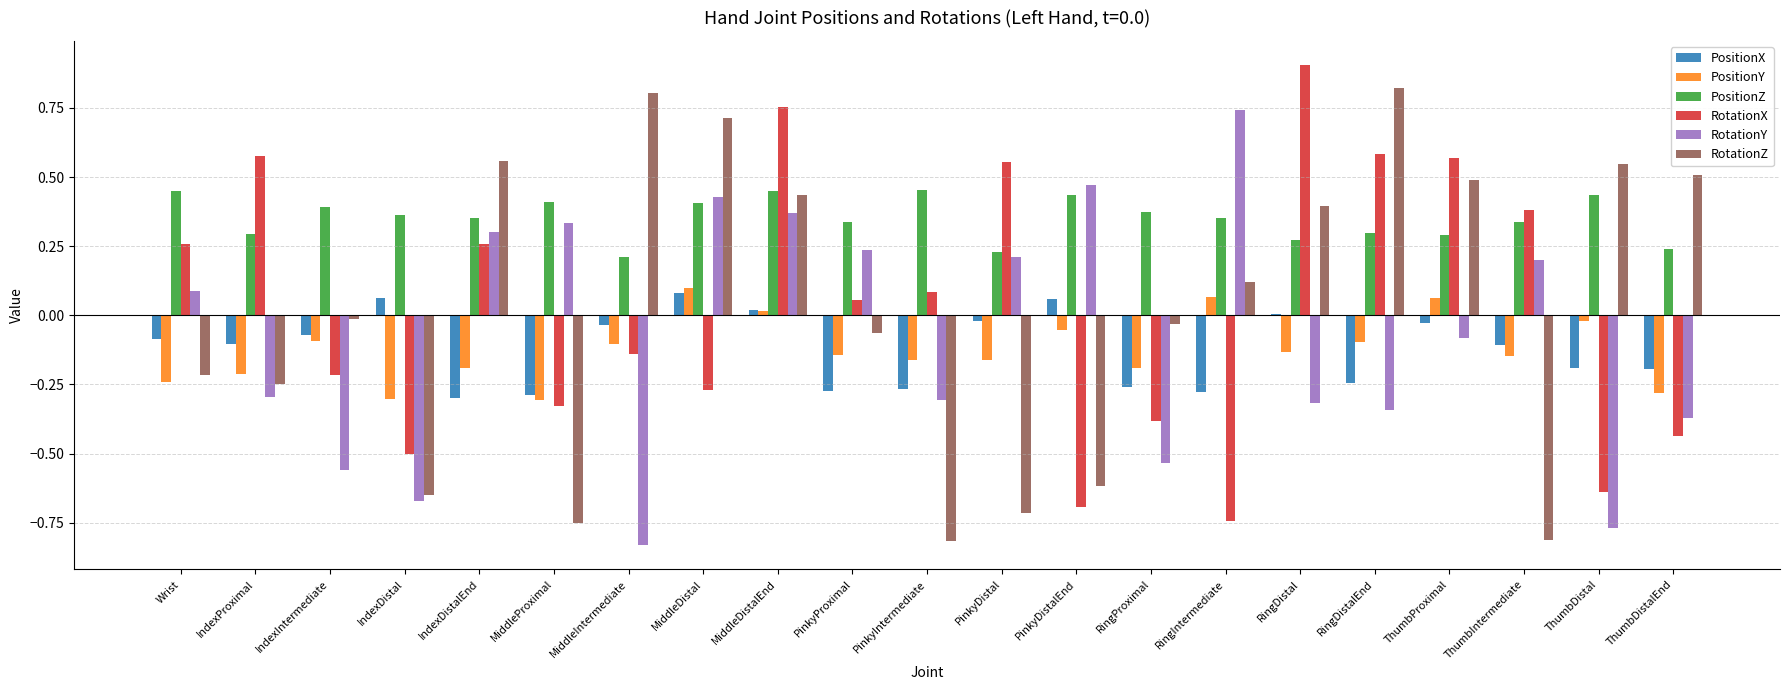

How many series are shown in this chart?

6